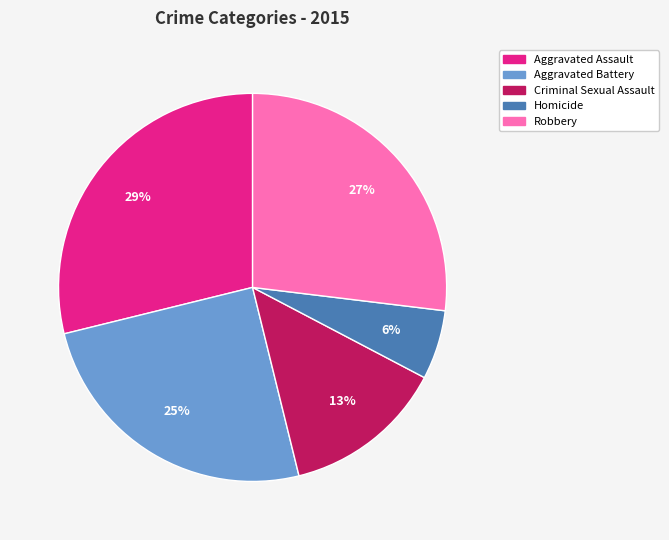

The Aggravated Assault slice represents 36% of the pie. True or false?

False